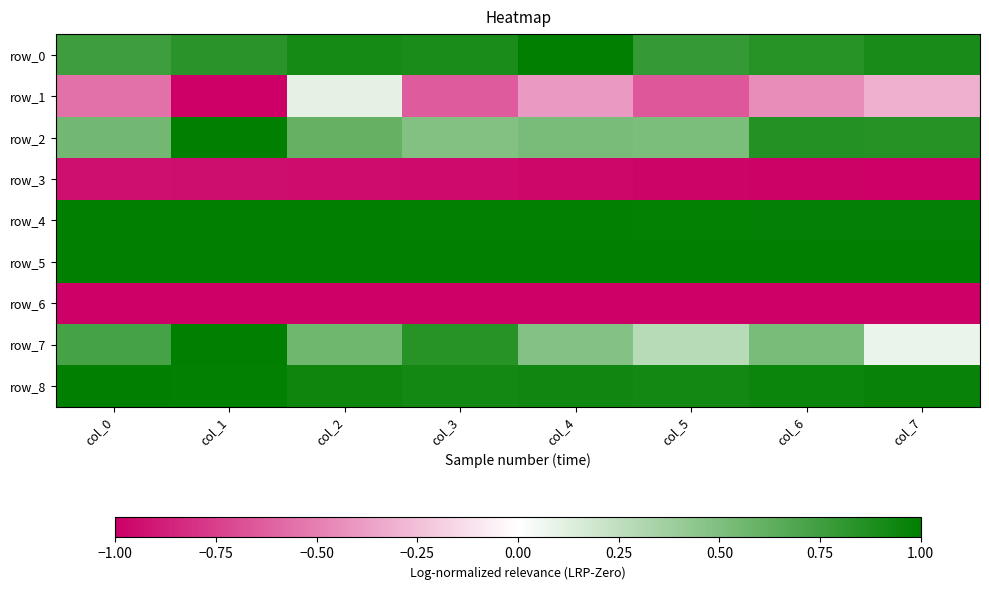

Is it true that row_5 equals 0.6 at col_3?

False